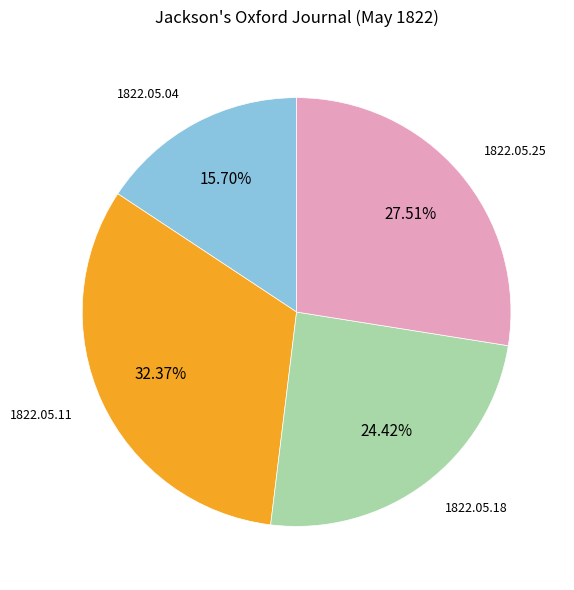

To the nearest percent, what portion does 1822.05.11 represent?

32%